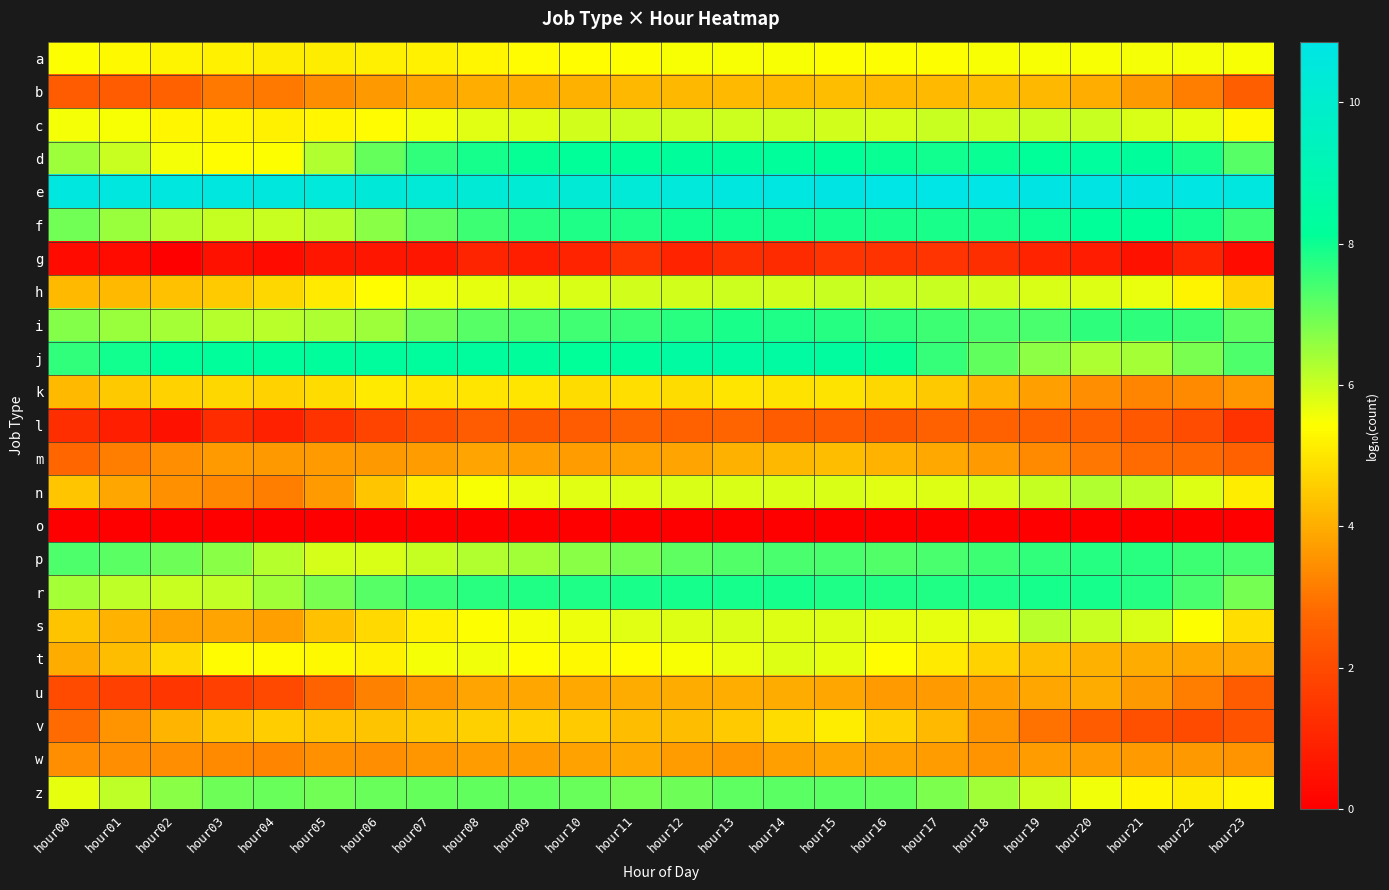

Reading left to right, what are all the values shown in this chart?

a: hour00=5.4	hour01=5.3	hour02=5.2	hour03=5.2	hour04=5.1	hour05=5.1	hour06=5.1	hour07=5.2	hour08=5.3	hour09=5.4	hour10=5.4	hour11=5.4	hour12=5.5	hour13=5.5	hour14=5.5	hour15=5.5	hour16=5.4	hour17=5.4	hour18=5.5	hour19=5.5	hour20=5.5	hour21=5.5	hour22=5.5	hour23=5.5
b: hour00=2.5	hour01=2.4	hour02=2.6	hour03=3.1	hour04=3.1	hour05=3.4	hour06=3.6	hour07=3.9	hour08=4.0	hour09=4.0	hour10=4.0	hour11=4.2	hour12=4.2	hour13=4.2	hour14=4.2	hour15=4.3	hour16=4.2	hour17=4.2	hour18=4.2	hour19=4.2	hour20=4.0	hour21=3.6	hour22=3.2	hour23=2.5
c: hour00=5.5	hour01=5.5	hour02=5.3	hour03=5.3	hour04=5.2	hour05=5.3	hour06=5.3	hour07=5.6	hour08=5.7	hour09=5.8	hour10=5.9	hour11=5.9	hour12=6.0	hour13=6.0	hour14=6.0	hour15=5.9	hour16=5.9	hour17=6.0	hour18=6.0	hour19=6.0	hour20=6.0	hour21=5.8	hour22=5.7	hour23=5.3
d: hour00=6.5	hour01=6.0	hour02=5.6	hour03=5.4	hour04=5.4	hour05=6.2	hour06=7.1	hour07=7.6	hour08=7.9	hour09=8.1	hour10=8.1	hour11=8.2	hour12=8.2	hour13=8.3	hour14=8.2	hour15=8.1	hour16=8.0	hour17=7.9	hour18=8.0	hour19=8.2	hour20=8.3	hour21=8.3	hour22=7.9	hour23=7.2
e: hour00=10.6	hour01=10.6	hour02=10.7	hour03=10.7	hour04=10.6	hour05=10.5	hour06=10.4	hour07=10.3	hour08=10.3	hour09=10.3	hour10=10.3	hour11=10.3	hour12=10.5	hour13=10.6	hour14=10.7	hour15=10.8	hour16=10.8	hour17=10.8	hour18=10.9	hour19=10.8	hour20=10.8	hour21=10.8	hour22=10.7	hour23=10.6
f: hour00=6.9	hour01=6.5	hour02=6.2	hour03=6.0	hour04=6.0	hour05=6.2	hour06=6.7	hour07=7.2	hour08=7.5	hour09=7.7	hour10=7.8	hour11=7.8	hour12=8.0	hour13=8.0	hour14=7.9	hour15=7.9	hour16=7.9	hour17=7.9	hour18=7.9	hour19=8.0	hour20=8.2	hour21=8.2	hour22=7.9	hour23=7.5
g: hour00=0.3	hour01=0.3	hour02=0.0	hour03=0.5	hour04=0.3	hour05=0.6	hour06=0.6	hour07=0.6	hour08=1.0	hour09=0.8	hour10=1.0	hour11=1.4	hour12=1.0	hour13=1.2	hour14=1.2	hour15=1.4	hour16=1.4	hour17=1.4	hour18=1.2	hour19=1.0	hour20=0.8	hour21=0.5	hour22=1.0	hour23=0.3
h: hour00=4.2	hour01=4.2	hour02=4.4	hour03=4.5	hour04=4.7	hour05=5.1	hour06=5.4	hour07=5.6	hour08=5.7	hour09=5.8	hour10=5.8	hour11=5.9	hour12=5.9	hour13=5.9	hour14=5.9	hour15=6.0	hour16=6.0	hour17=6.0	hour18=5.9	hour19=5.8	hour20=5.8	hour21=5.7	hour22=5.2	hour23=4.6
i: hour00=6.7	hour01=6.5	hour02=6.4	hour03=6.2	hour04=6.2	hour05=6.3	hour06=6.5	hour07=6.9	hour08=7.2	hour09=7.3	hour10=7.4	hour11=7.5	hour12=7.7	hour13=7.8	hour14=7.8	hour15=7.7	hour16=7.6	hour17=7.5	hour18=7.3	hour19=7.4	hour20=7.7	hour21=7.7	hour22=7.5	hour23=7.2
j: hour00=7.6	hour01=7.9	hour02=8.1	hour03=8.2	hour04=8.2	hour05=8.2	hour06=8.3	hour07=8.3	hour08=8.3	hour09=8.2	hour10=8.1	hour11=8.2	hour12=8.4	hour13=8.5	hour14=8.5	hour15=8.4	hour16=8.0	hour17=7.6	hour18=7.1	hour19=6.6	hour20=6.3	hour21=6.4	hour22=6.8	hour23=7.3
k: hour00=4.2	hour01=4.5	hour02=4.6	hour03=4.7	hour04=4.6	hour05=4.8	hour06=5.1	hour07=5.0	hour08=5.0	hour09=5.0	hour10=4.8	hour11=4.8	hour12=4.8	hour13=5.0	hour14=5.0	hour15=5.0	hour16=4.7	hour17=4.5	hour18=4.1	hour19=3.7	hour20=3.5	hour21=3.3	hour22=3.4	hour23=3.6
l: hour00=1.3	hour01=0.8	hour02=0.5	hour03=1.2	hour04=0.9	hour05=1.4	hour06=1.8	hour07=2.2	hour08=2.4	hour09=2.4	hour10=2.4	hour11=2.7	hour12=2.6	hour13=2.7	hour14=2.5	hour15=2.5	hour16=2.4	hour17=2.6	hour18=2.6	hour19=2.6	hour20=2.6	hour21=2.3	hour22=2.0	hour23=1.4
m: hour00=2.8	hour01=3.2	hour02=3.4	hour03=3.7	hour04=3.6	hour05=3.7	hour06=3.6	hour07=3.7	hour08=3.8	hour09=3.8	hour10=3.7	hour11=3.8	hour12=3.8	hour13=4.1	hour14=4.2	hour15=4.3	hour16=4.1	hour17=3.9	hour18=3.7	hour19=3.4	hour20=3.0	hour21=2.8	hour22=2.8	hour23=2.6
n: hour00=4.4	hour01=3.9	hour02=3.5	hour03=3.3	hour04=3.2	hour05=3.7	hour06=4.4	hour07=5.1	hour08=5.5	hour09=5.7	hour10=5.8	hour11=5.8	hour12=5.8	hour13=5.8	hour14=5.8	hour15=5.9	hour16=5.8	hour17=5.8	hour18=5.9	hour19=6.0	hour20=6.3	hour21=6.1	hour22=5.8	hour23=5.1
o: hour00=0.0	hour01=0.0	hour02=0.0	hour03=0.0	hour04=0.0	hour05=0.0	hour06=0.0	hour07=0.0	hour08=0.0	hour09=0.0	hour10=0.0	hour11=0.0	hour12=0.0	hour13=0.0	hour14=0.0	hour15=0.0	hour16=0.0	hour17=0.0	hour18=0.0	hour19=0.0	hour20=0.0	hour21=0.0	hour22=0.0	hour23=0.0
p: hour00=7.3	hour01=7.2	hour02=7.0	hour03=6.7	hour04=6.2	hour05=5.9	hour06=5.8	hour07=6.0	hour08=6.3	hour09=6.4	hour10=6.7	hour11=6.9	hour12=7.1	hour13=7.3	hour14=7.4	hour15=7.3	hour16=7.3	hour17=7.4	hour18=7.5	hour19=7.6	hour20=7.7	hour21=7.7	hour22=7.5	hour23=7.4
r: hour00=6.4	hour01=6.1	hour02=6.0	hour03=6.1	hour04=6.4	hour05=6.8	hour06=7.2	hour07=7.5	hour08=7.7	hour09=7.8	hour10=7.8	hour11=7.9	hour12=7.9	hour13=7.9	hour14=7.9	hour15=7.8	hour16=7.8	hour17=7.8	hour18=7.8	hour19=7.9	hour20=7.9	hour21=7.7	hour22=7.4	hour23=6.9
s: hour00=4.4	hour01=4.1	hour02=3.8	hour03=3.8	hour04=3.8	hour05=4.3	hour06=4.8	hour07=5.2	hour08=5.4	hour09=5.5	hour10=5.6	hour11=5.7	hour12=5.8	hour13=5.8	hour14=5.8	hour15=5.8	hour16=5.7	hour17=5.7	hour18=5.7	hour19=6.2	hour20=6.0	hour21=5.8	hour22=5.5	hour23=4.9
t: hour00=4.0	hour01=4.3	hour02=4.8	hour03=5.4	hour04=5.4	hour05=5.3	hour06=5.2	hour07=5.5	hour08=5.6	hour09=5.4	hour10=5.3	hour11=5.4	hour12=5.5	hour13=5.7	hour14=5.8	hour15=5.7	hour16=5.4	hour17=5.1	hour18=4.6	hour19=4.3	hour20=4.1	hour21=4.0	hour22=3.9	hour23=3.9
u: hour00=2.0	hour01=1.7	hour02=1.5	hour03=1.7	hour04=2.0	hour05=2.6	hour06=3.2	hour07=3.6	hour08=3.9	hour09=3.9	hour10=3.9	hour11=4.0	hour12=4.0	hour13=4.0	hour14=4.0	hour15=3.9	hour16=3.7	hour17=3.7	hour18=3.7	hour19=3.9	hour20=4.0	hour21=3.6	hour22=3.2	hour23=2.5
v: hour00=2.8	hour01=3.6	hour02=4.2	hour03=4.4	hour04=4.6	hour05=4.4	hour06=4.4	hour07=4.5	hour08=4.6	hour09=4.6	hour10=4.5	hour11=4.3	hour12=4.3	hour13=4.5	hour14=4.8	hour15=5.1	hour16=4.6	hour17=4.2	hour18=3.6	hour19=2.9	hour20=2.5	hour21=2.1	hour22=2.0	hour23=2.2
w: hour00=3.5	hour01=3.5	hour02=3.4	hour03=3.4	hour04=3.3	hour05=3.5	hour06=3.4	hour07=3.6	hour08=3.7	hour09=3.7	hour10=3.8	hour11=3.9	hour12=3.7	hour13=3.6	hour14=3.8	hour15=3.9	hour16=3.8	hour17=3.7	hour18=3.5	hour19=3.7	hour20=3.7	hour21=3.7	hour22=3.6	hour23=3.5
z: hour00=5.7	hour01=6.1	hour02=6.7	hour03=7.0	hour04=7.0	hour05=6.9	hour06=7.0	hour07=7.1	hour08=7.1	hour09=7.1	hour10=7.0	hour11=6.9	hour12=7.0	hour13=7.2	hour14=7.2	hour15=7.2	hour16=7.1	hour17=6.8	hour18=6.4	hour19=6.0	hour20=5.6	hour21=5.3	hour22=5.1	hour23=5.3